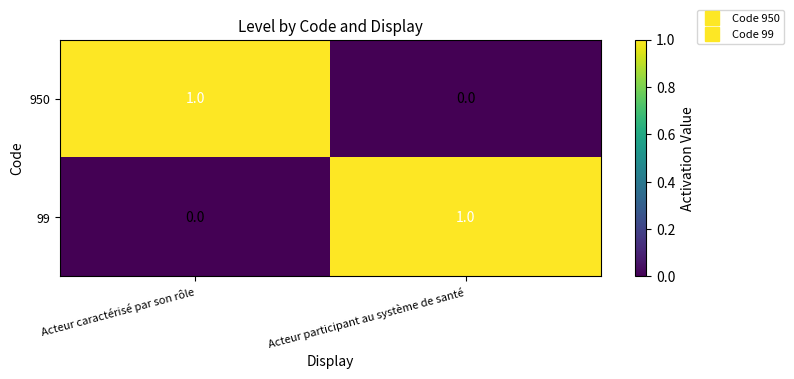

At which label does 950 reach its peak?

Acteur caractérisé par son rôle